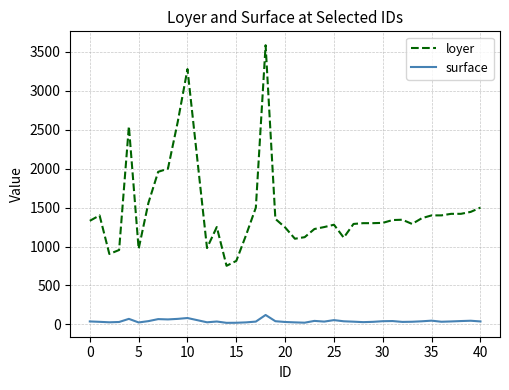

What is the sum of all surface values?

1631